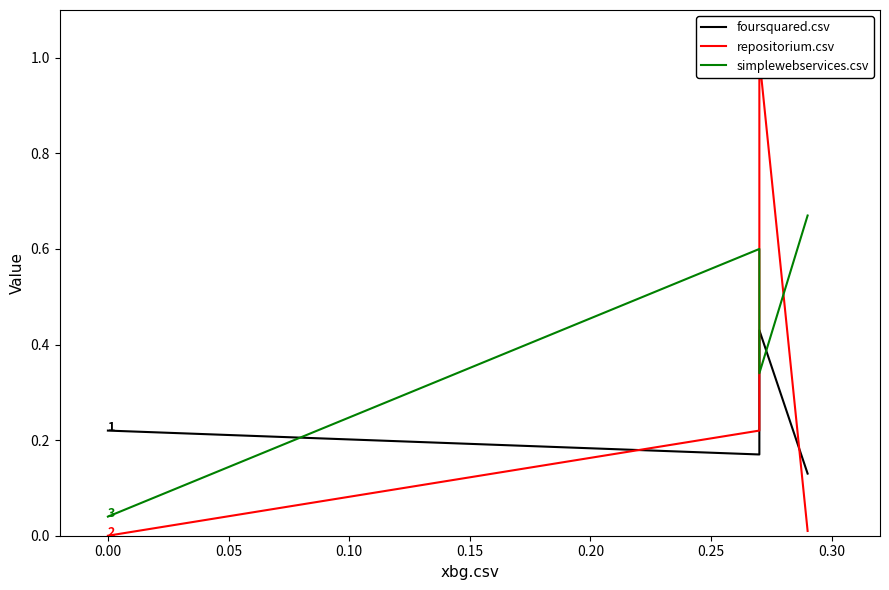

After their last crossing, which series has the higher values: simplewebservices.csv or repositorium.csv?

simplewebservices.csv